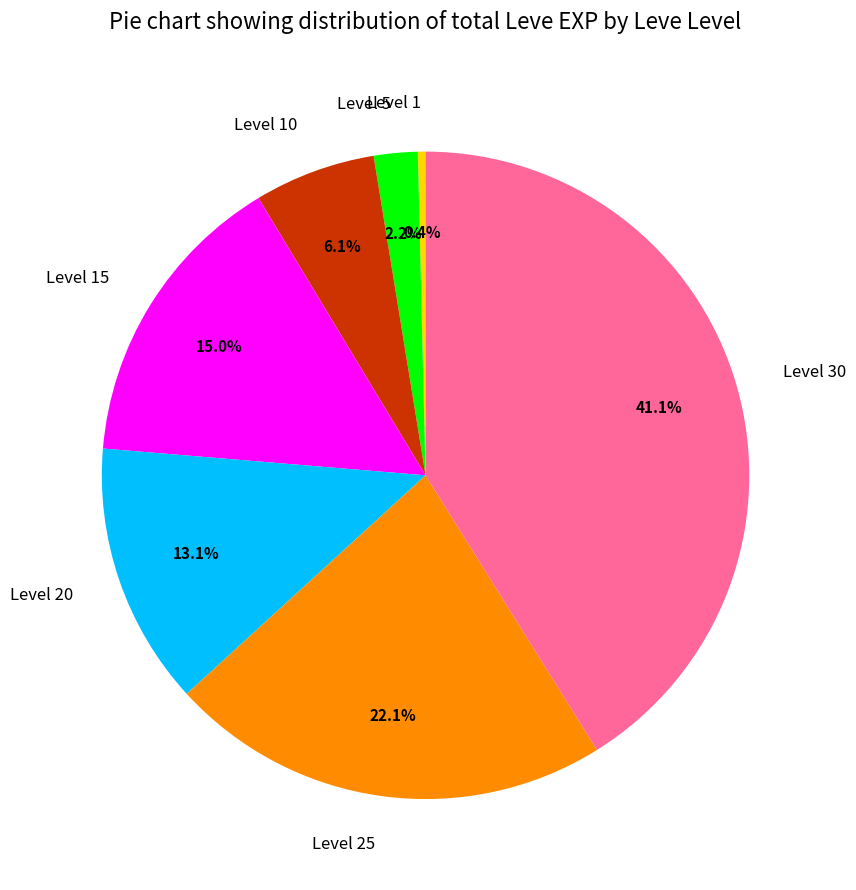

What is the largest slice in the pie chart?

Level 30